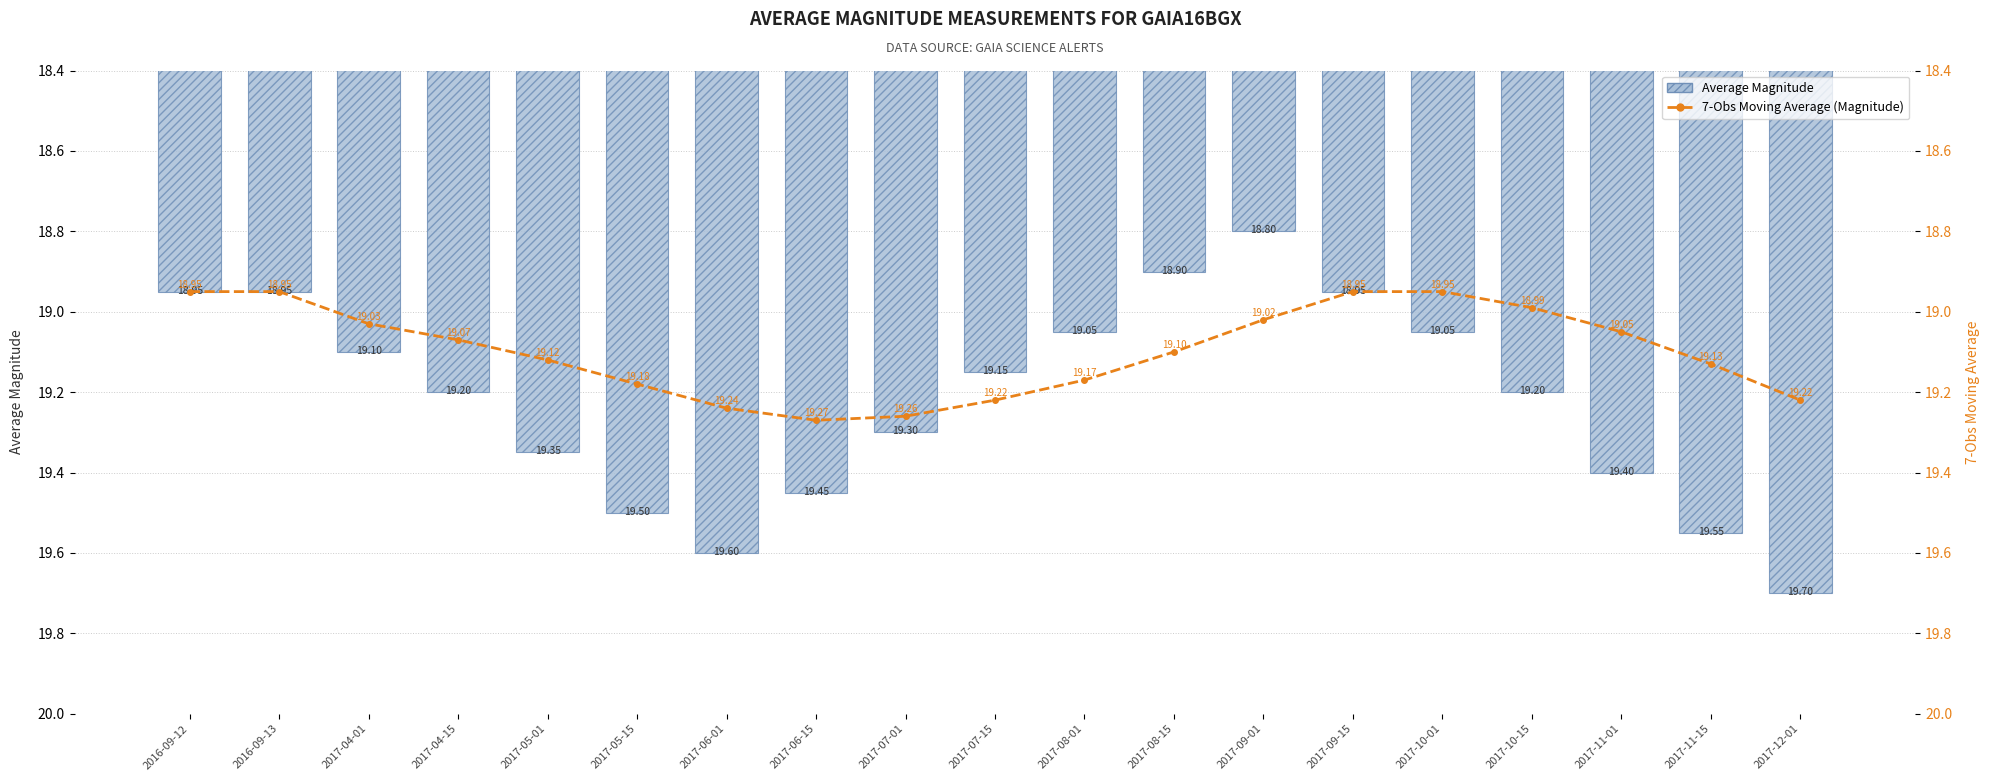

Rank the series by their maximum value, from lowest to highest.

7-Obs Moving Average (Magnitude), Average Magnitude